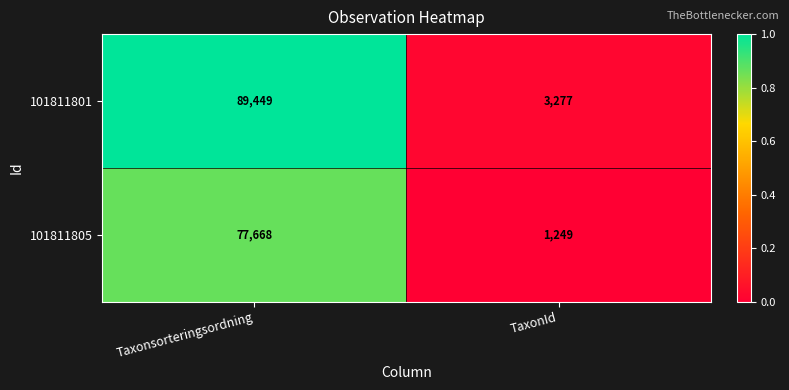

Rank the series by their average value, from lowest to highest.

101811805, 101811801